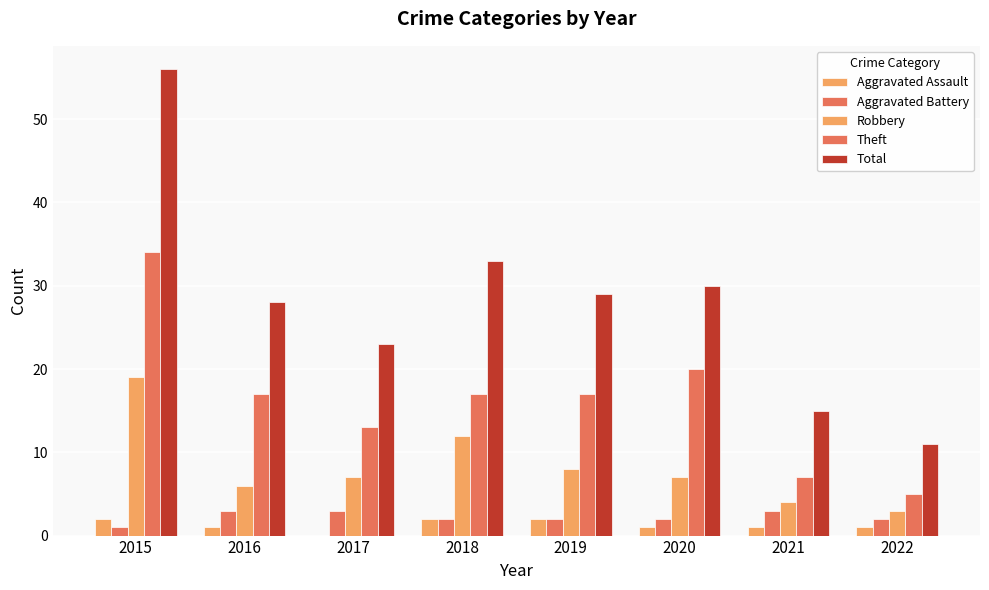

How many series are shown in this chart?

5